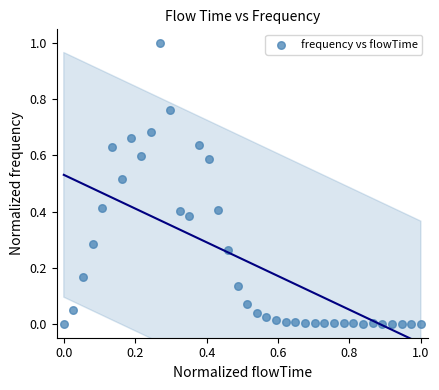

What is the range of X values (max minus min)?

1.0